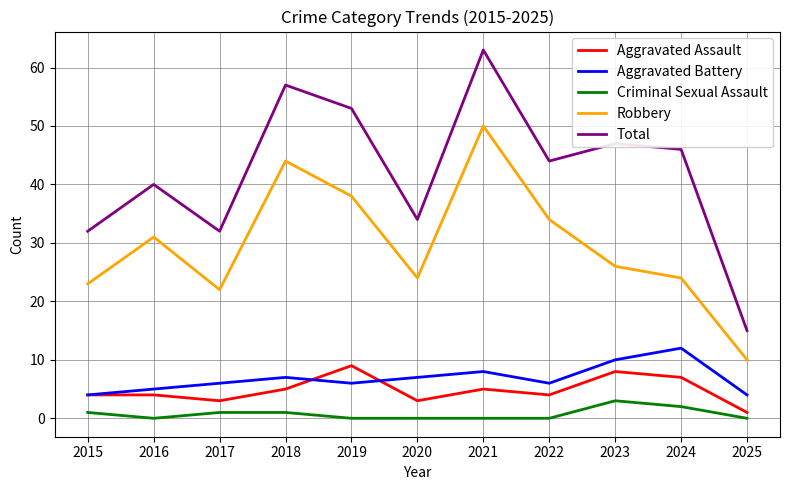

Reading right to left, transcribe all the data shown in this chart.

Aggravated Assault: 1	7	8	4	5	3	9	5	3	4	4
Aggravated Battery: 4	12	10	6	8	7	6	7	6	5	4
Criminal Sexual Assault: 0	2	3	0	0	0	0	1	1	0	1
Robbery: 10	24	26	34	50	24	38	44	22	31	23
Total: 15	46	47	44	63	34	53	57	32	40	32